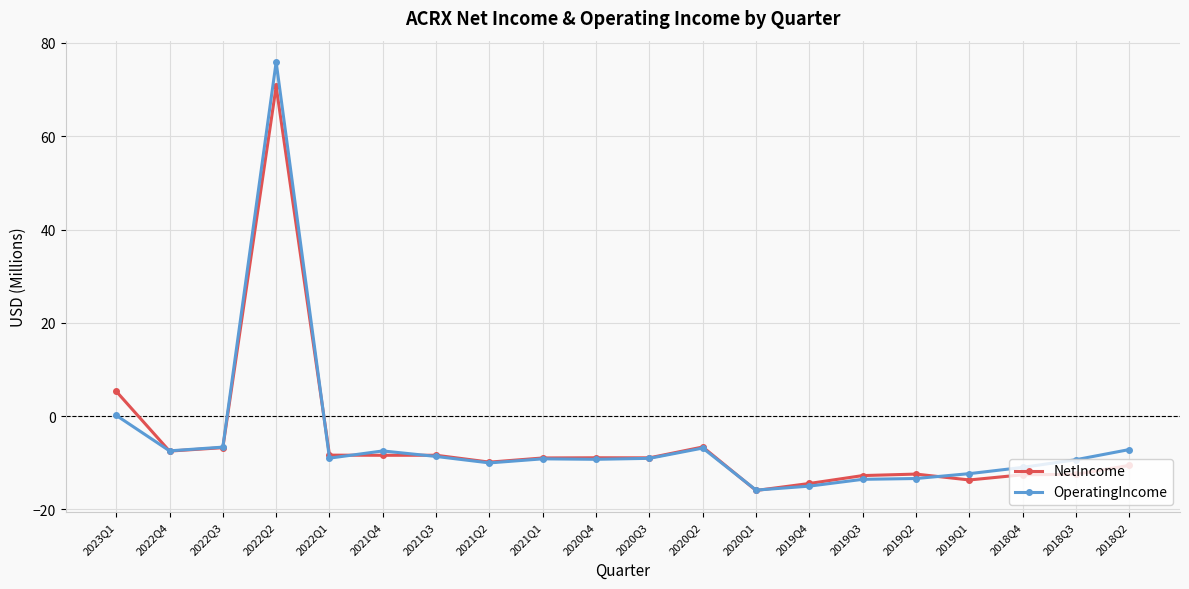

Which label corresponds to the smallest value in the chart?

2020Q1